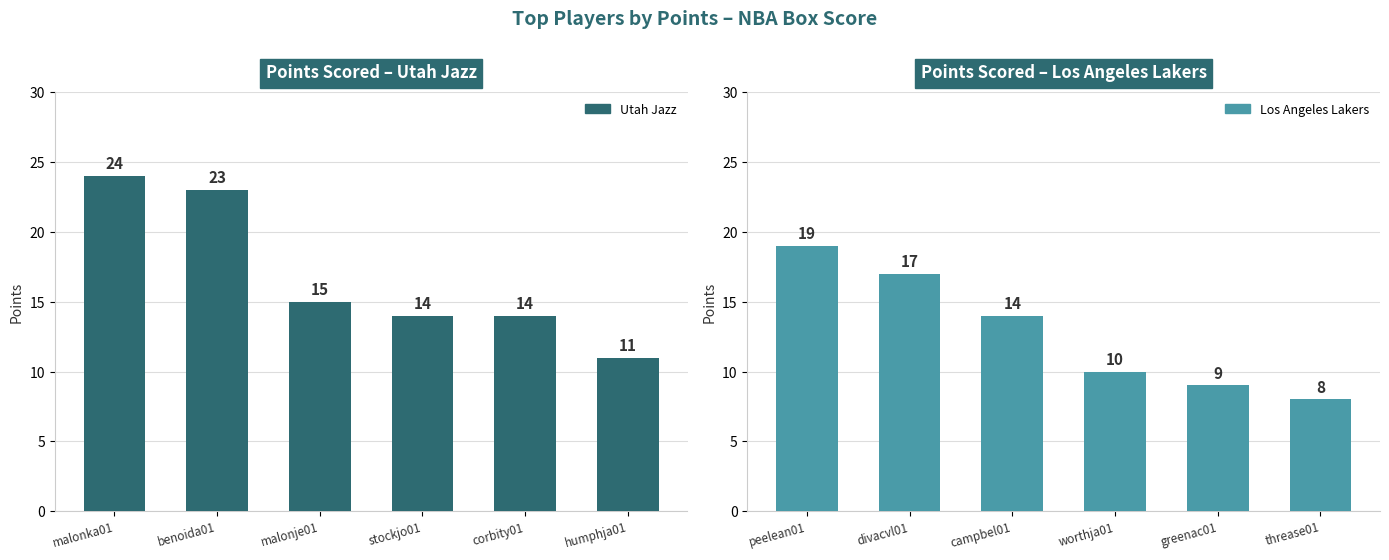

How many data points in Utah Jazz are above 15?

2